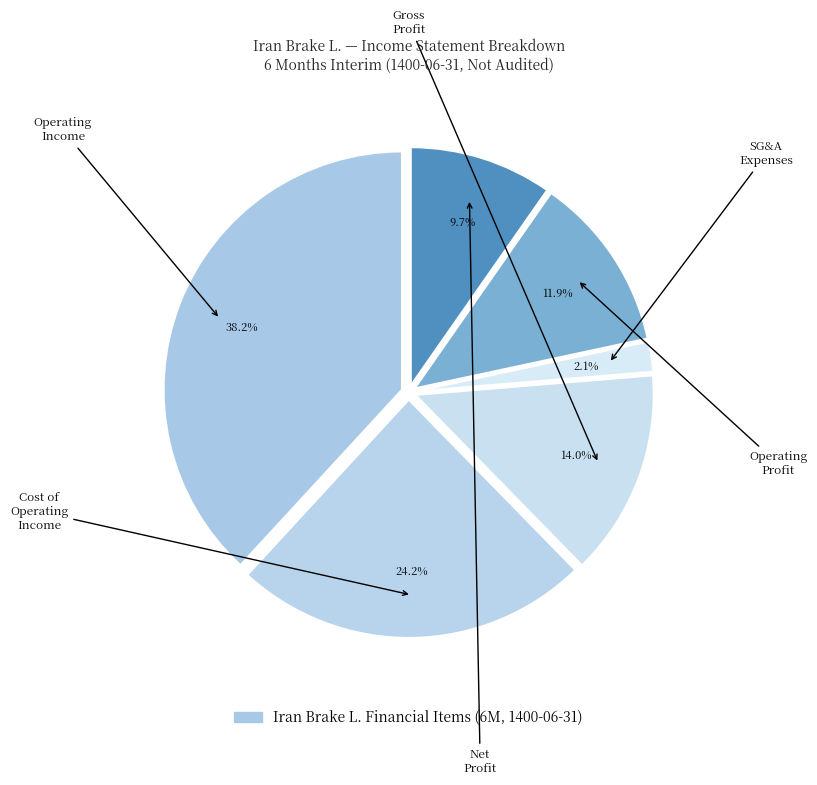

Rank the categories by value from highest to lowest.

operating_Income, cost_of_operating_income, gross_profit, operating_profit, net_profit, selling_general_administrative_expenses